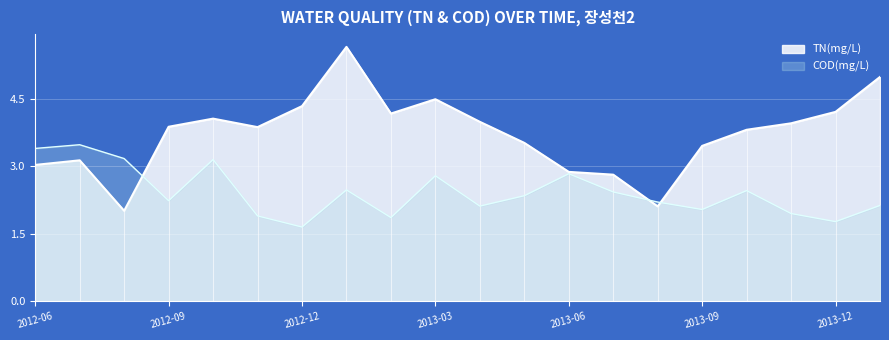

True or false: COD(mg/L) and TN(mg/L) cross at least once.

True